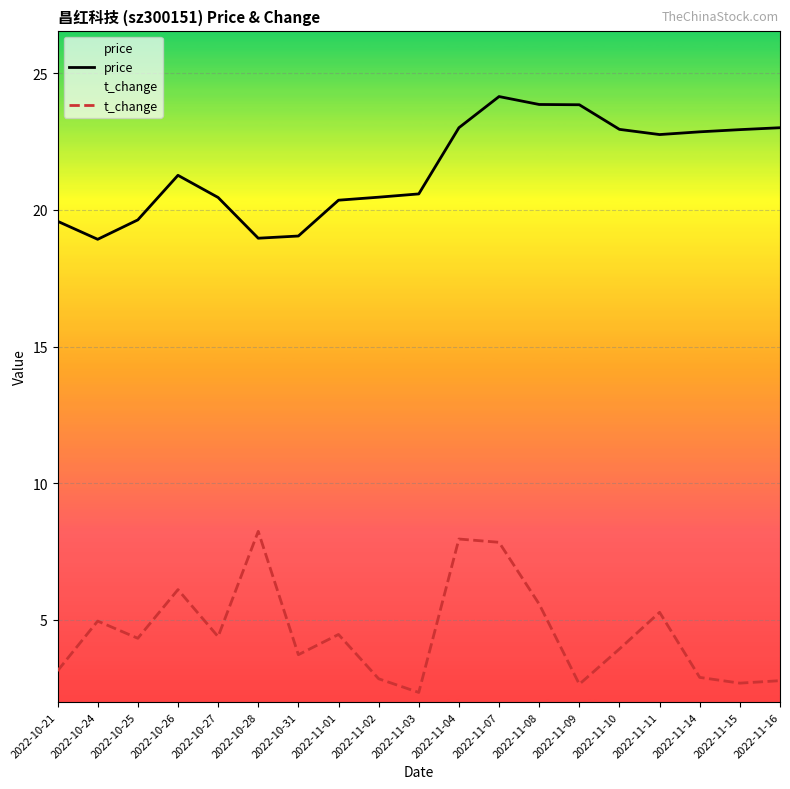

What are all the series names shown in the legend?

price, t_change